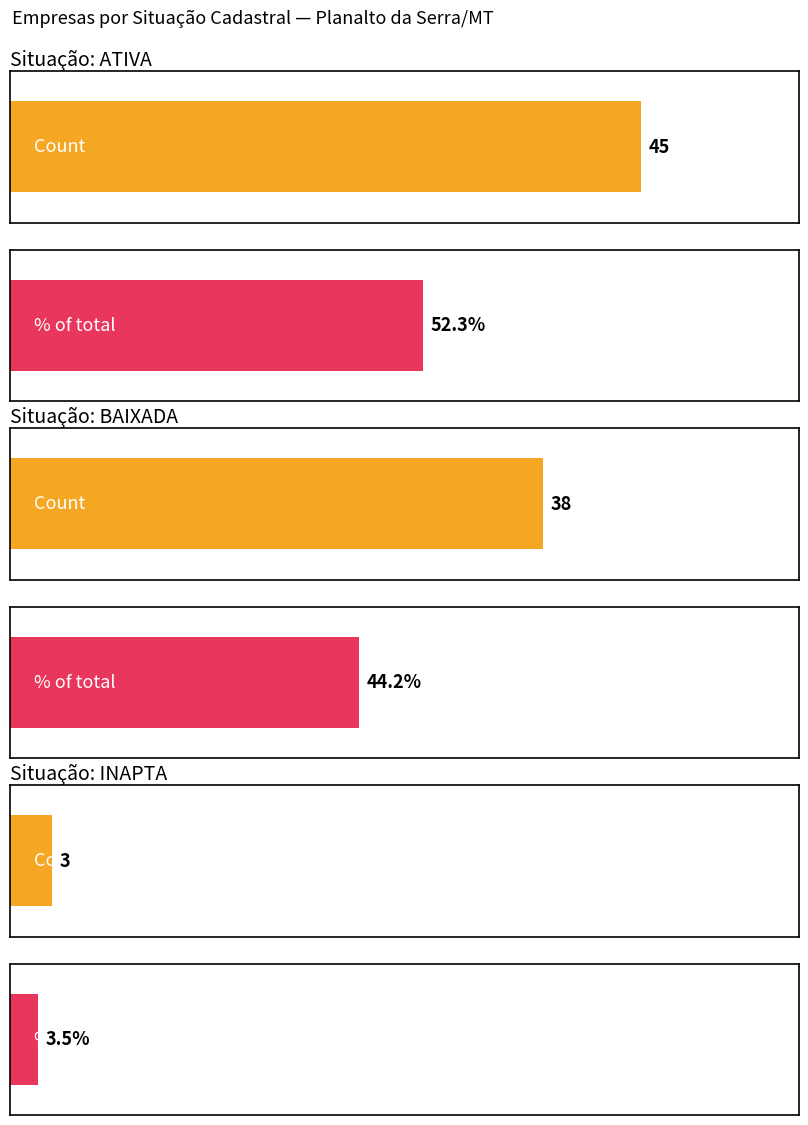

At which category does the chart reach its peak across all series?

ATIVA